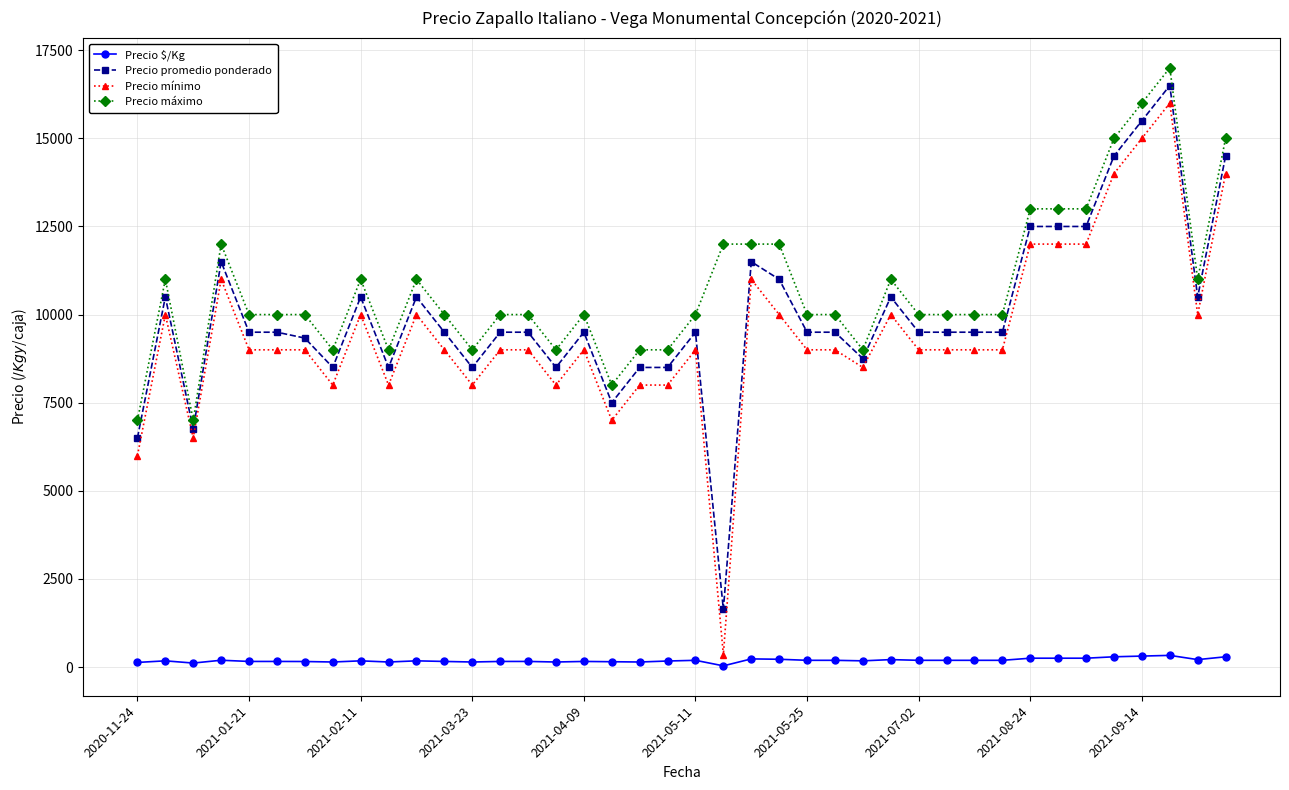

Which series has the largest range (max minus min)?

Precio mínimo